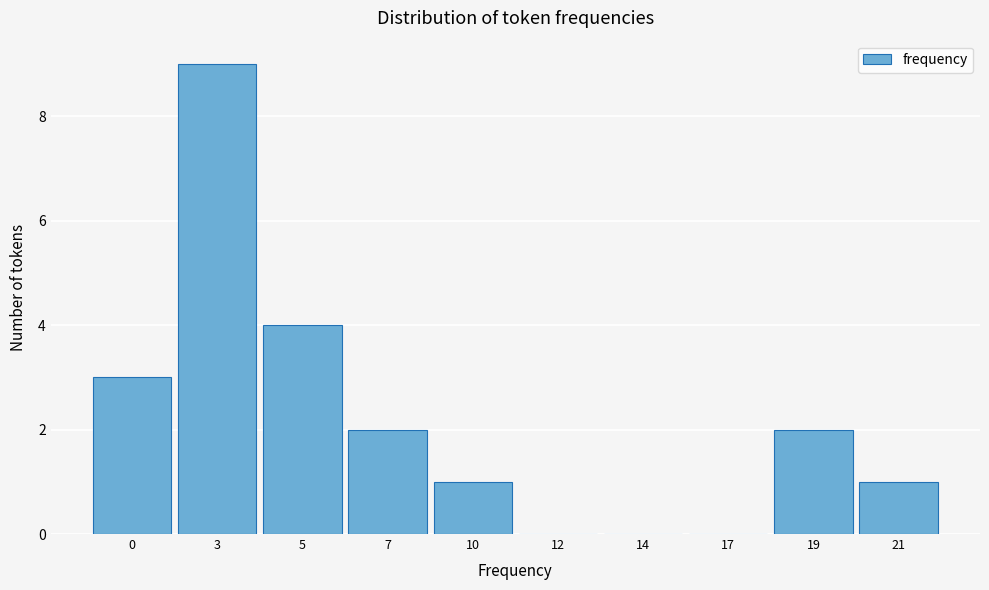

Reading left to right, what are all the values shown in this chart?

0=3	3=9	5=4	7=2	10=1	12=0	14=0	17=0	19=2	21=1